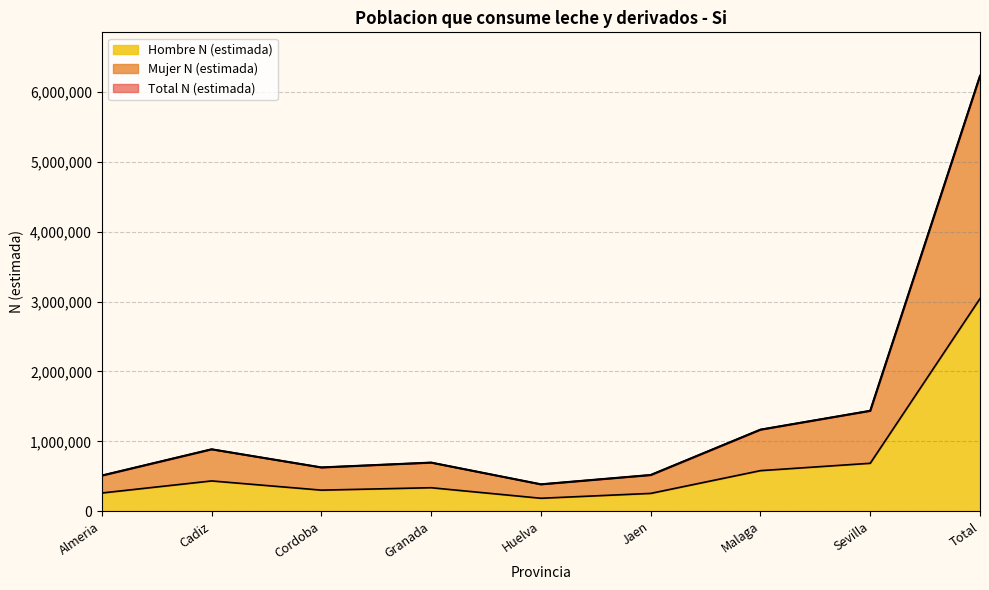

At how many categories does at least one series exceed 588075?

6